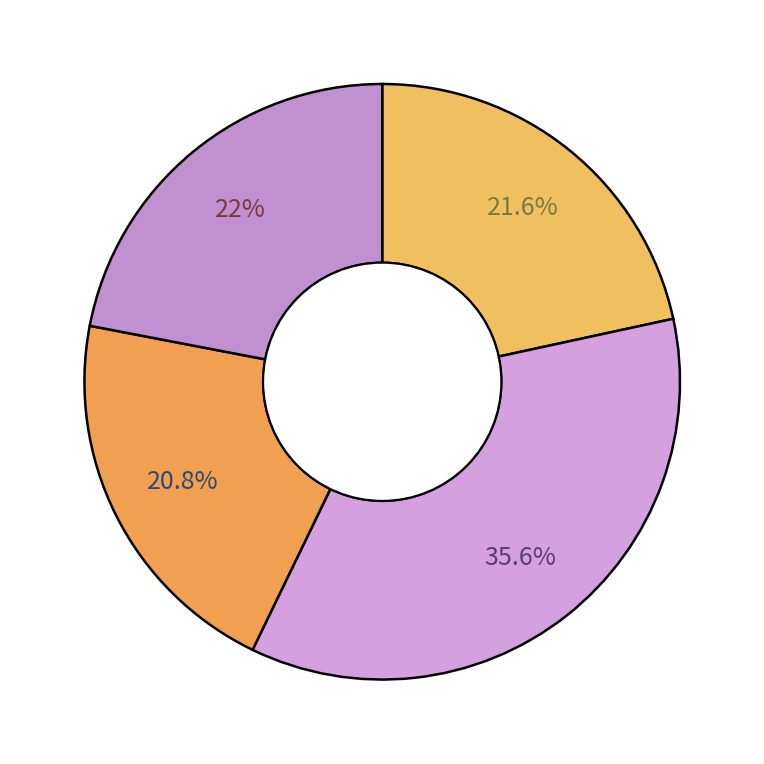

How many segments does this pie chart have?

4